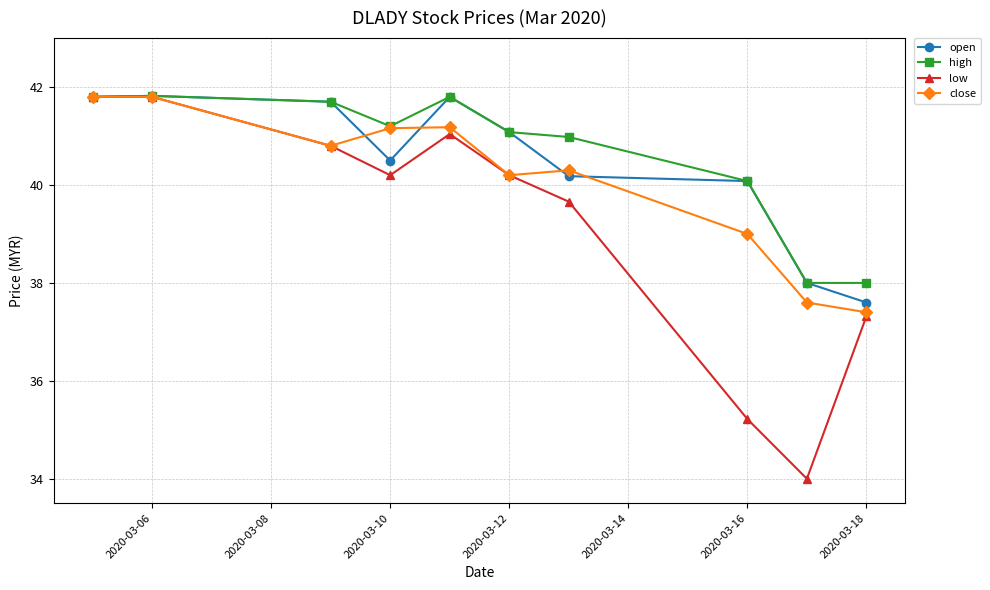

Which series has the widest spread of values?

low